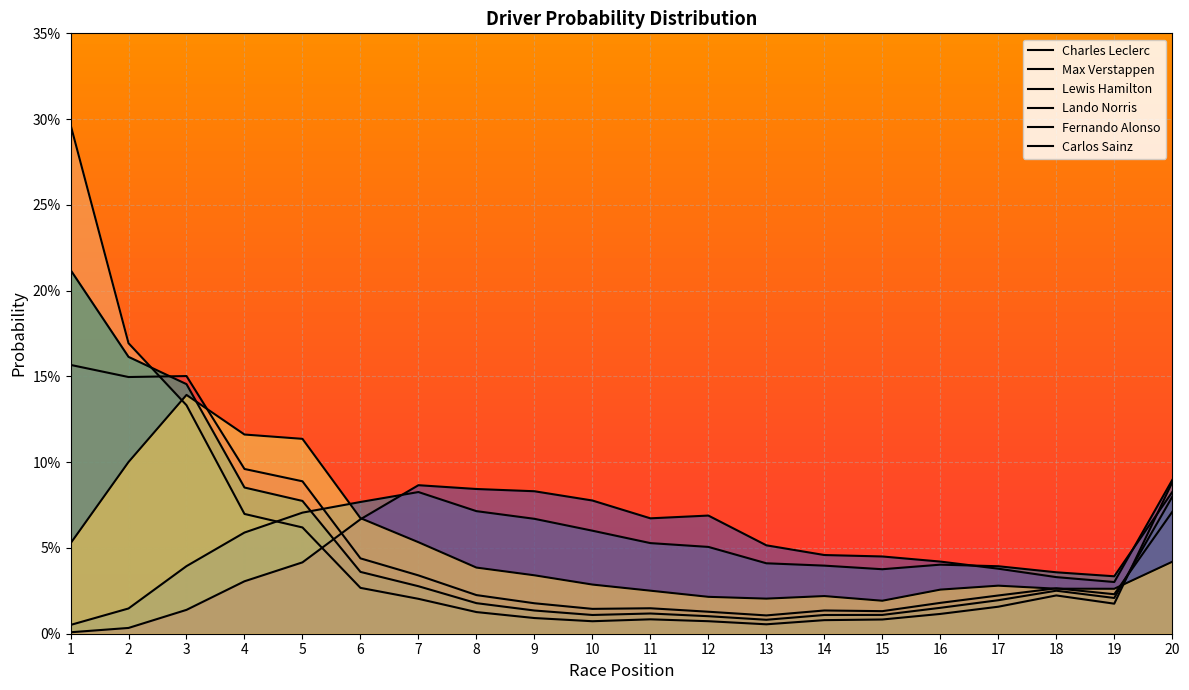

How many interior local valleys does the Carlos Sainz series have?

3